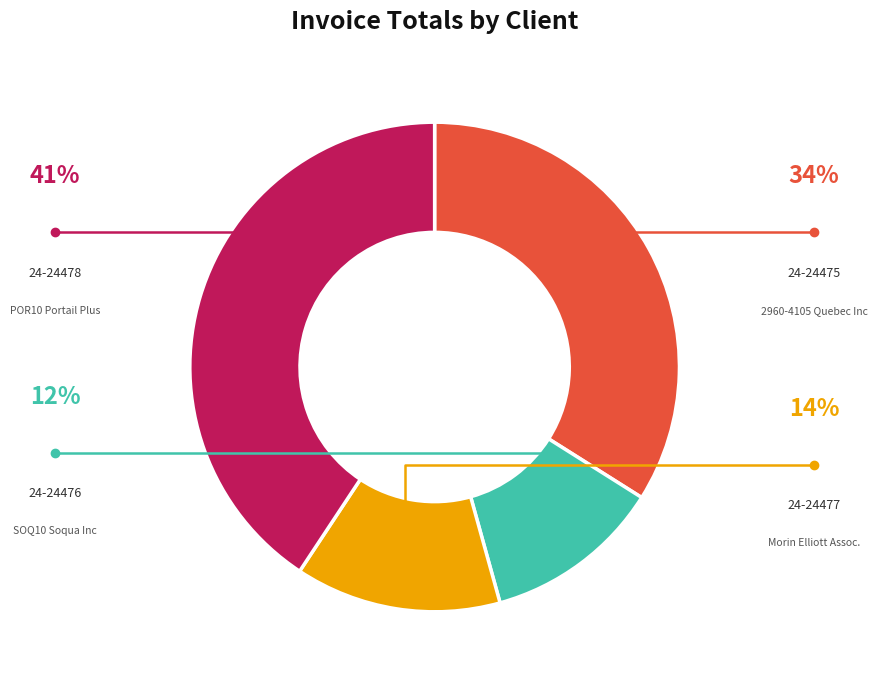

Is there any slice that represents more than half of the pie?

No